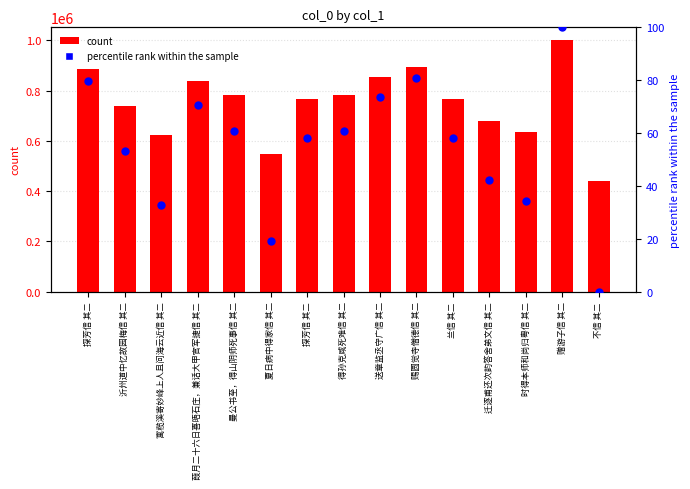

At which category is the sum across all series the highest?

赠游子信 其二